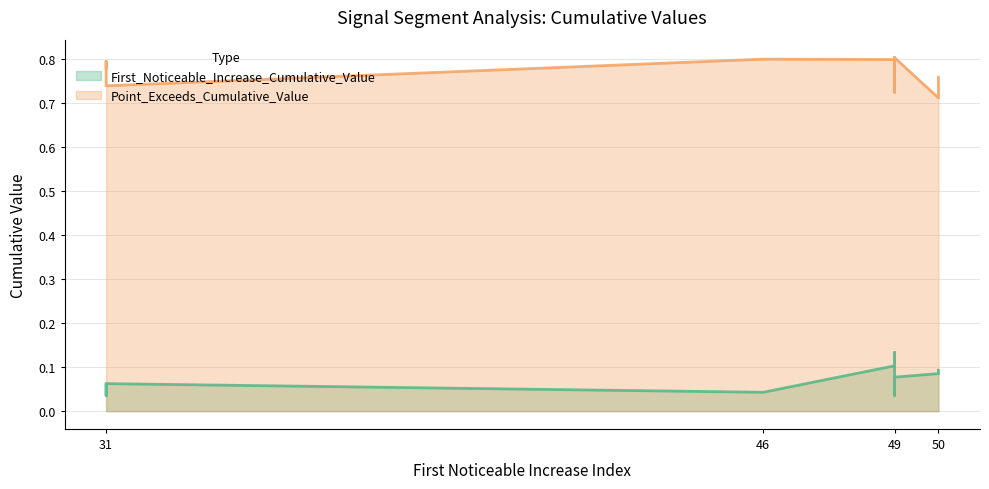

Does the chart have visible grid lines?

Yes